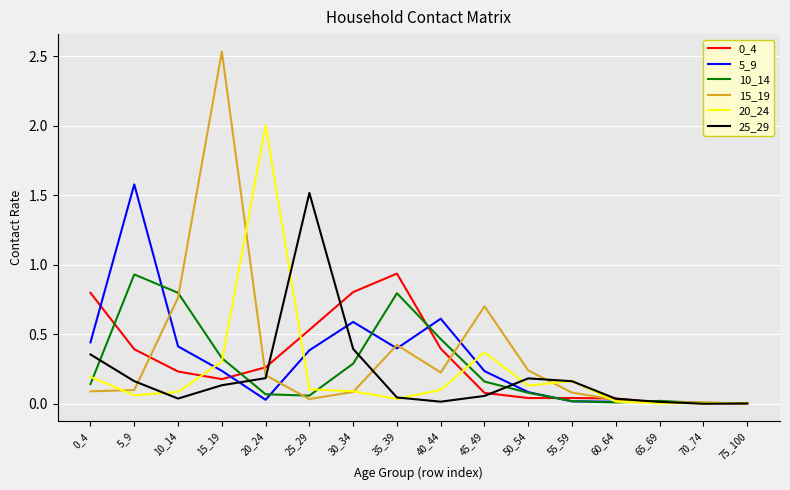

Is the value of 10_14 at 55_59 greater than the value of 5_9 at 25_29?

No